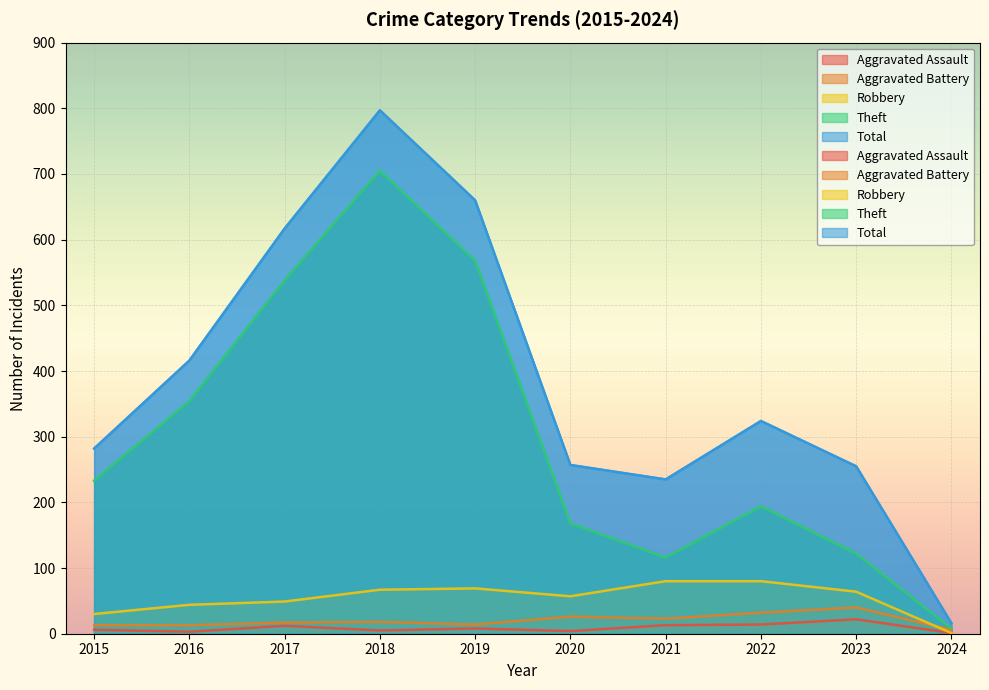

Is the value of Theft at 2018 greater than the value of Total at 2016?

Yes